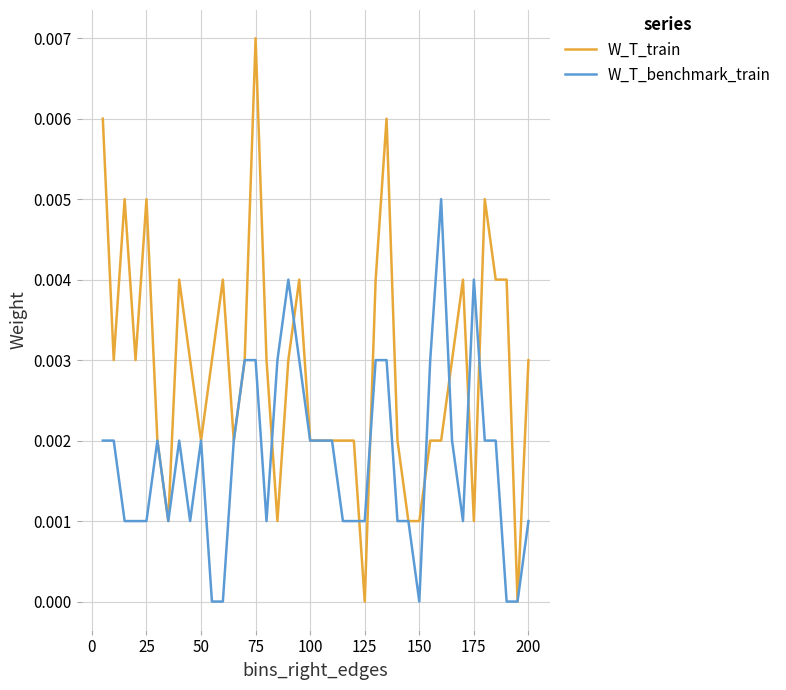

Which series has the largest total across all categories?

W_T_train